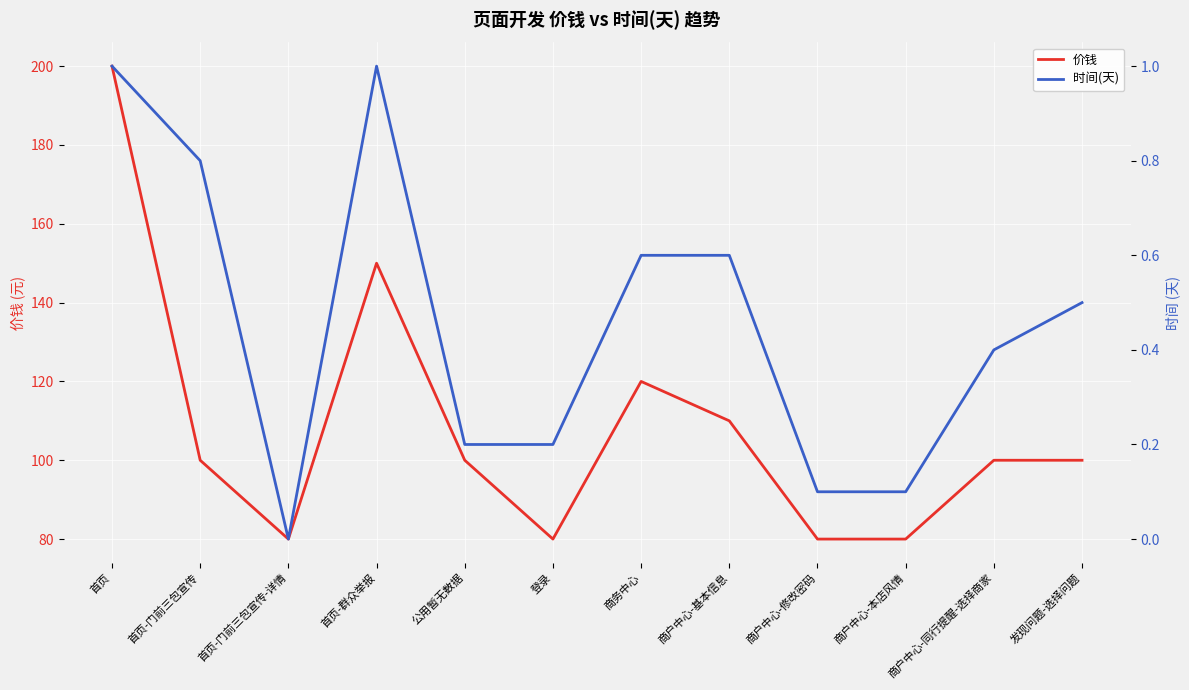

True or false: 价钱 has more than 0 points higher than both neighbors.

True